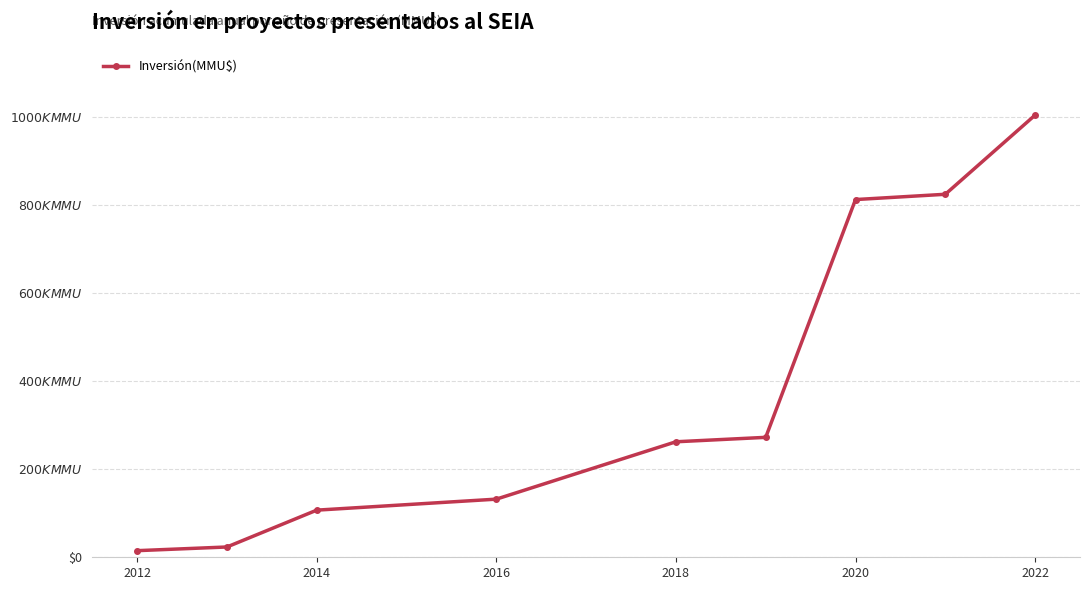

How many data points are less than 262570?

4